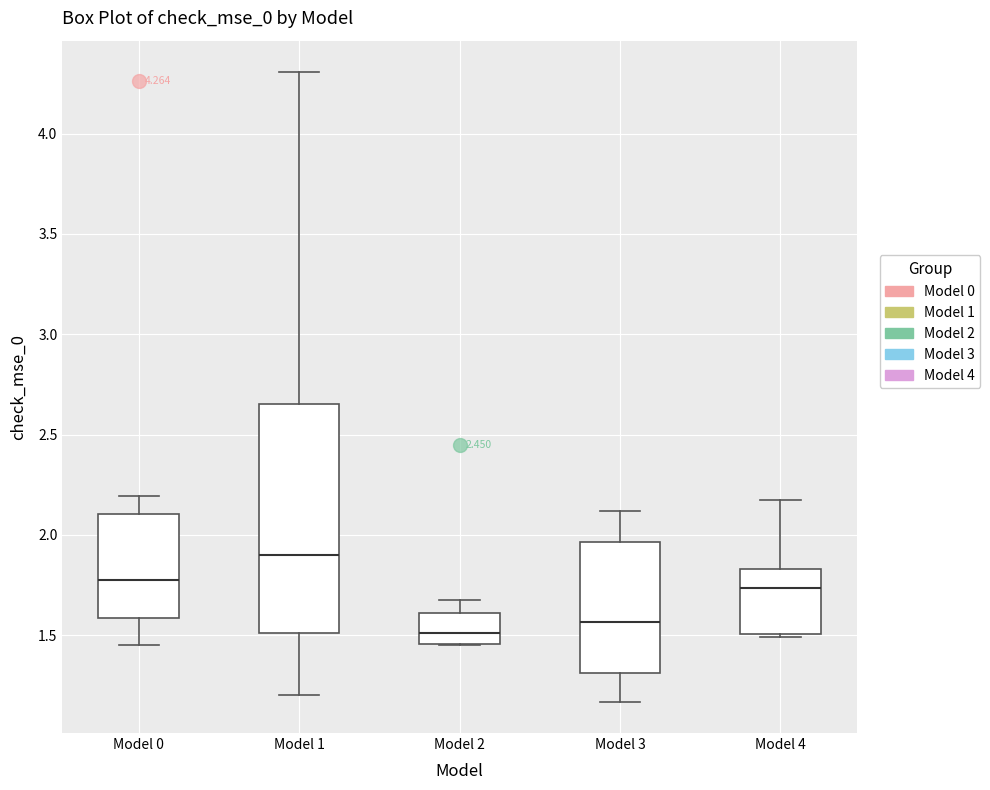

Which box's median line is the highest?

Model 1